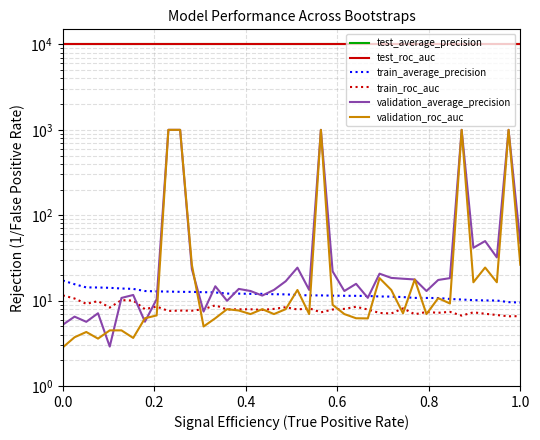

What is the sum of all validation_average_precision values?

5582.8